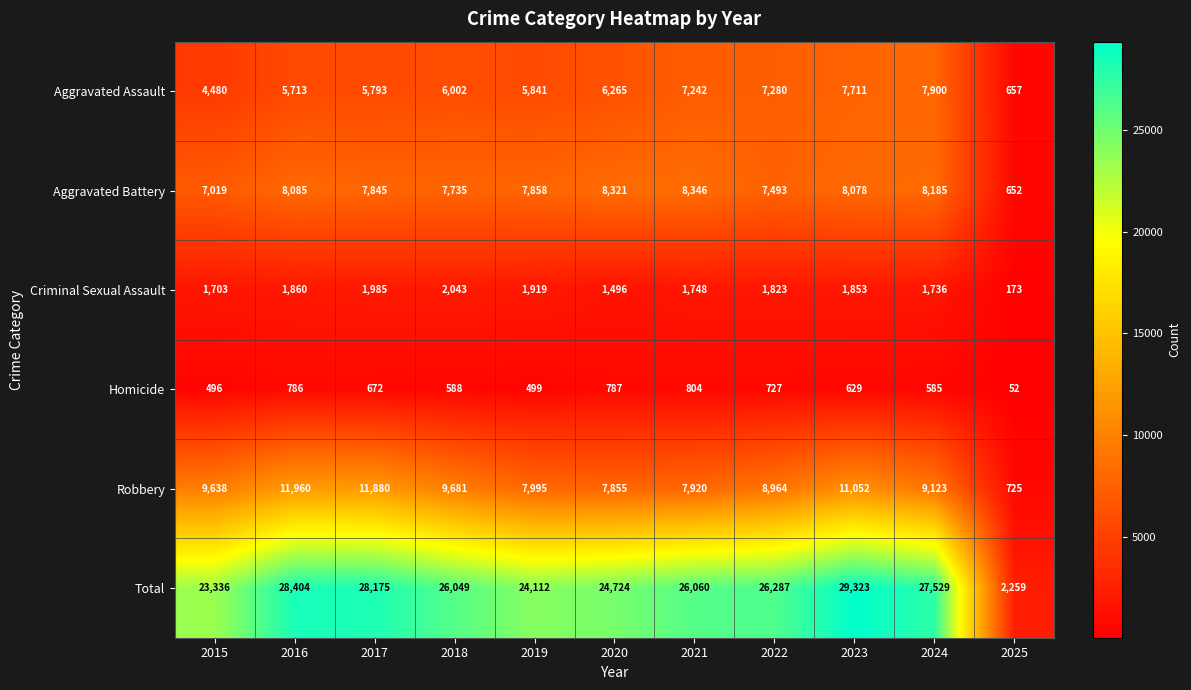

How many data points in Homicide are less than 629?

5